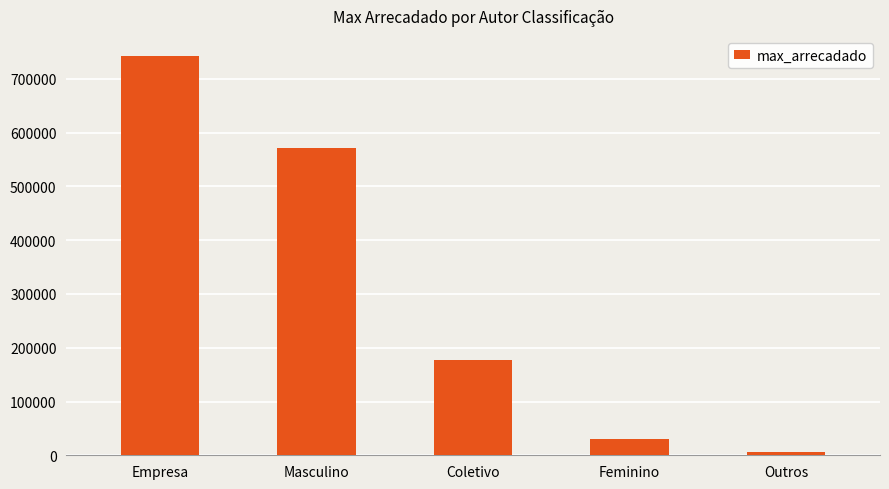

Reading left to right, what are all the values shown in this chart?

742785.0	572341.7	177936.8	31154.9	5778.9